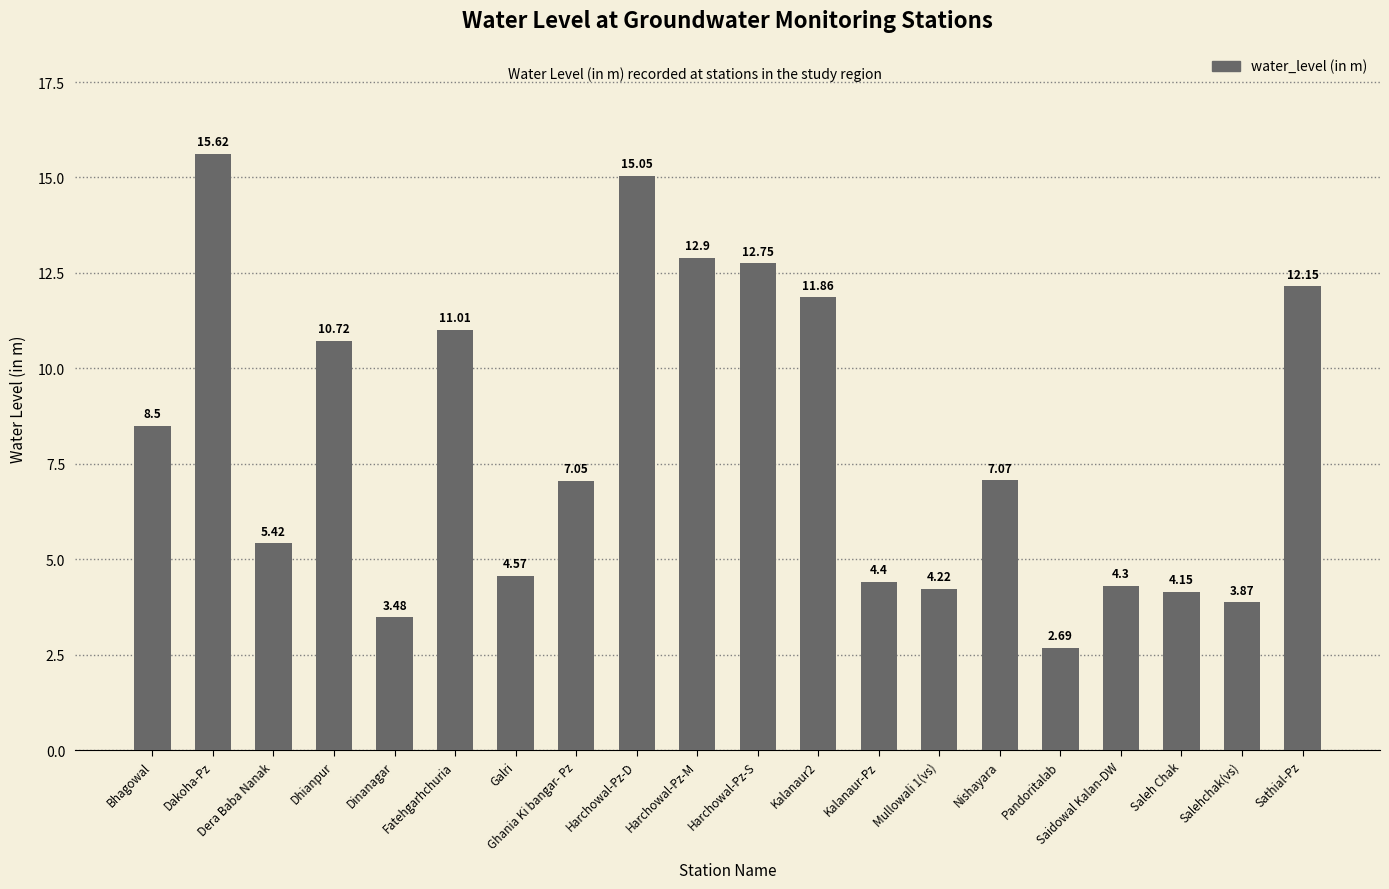

What is the label of the 7th bar from the left?

Galri